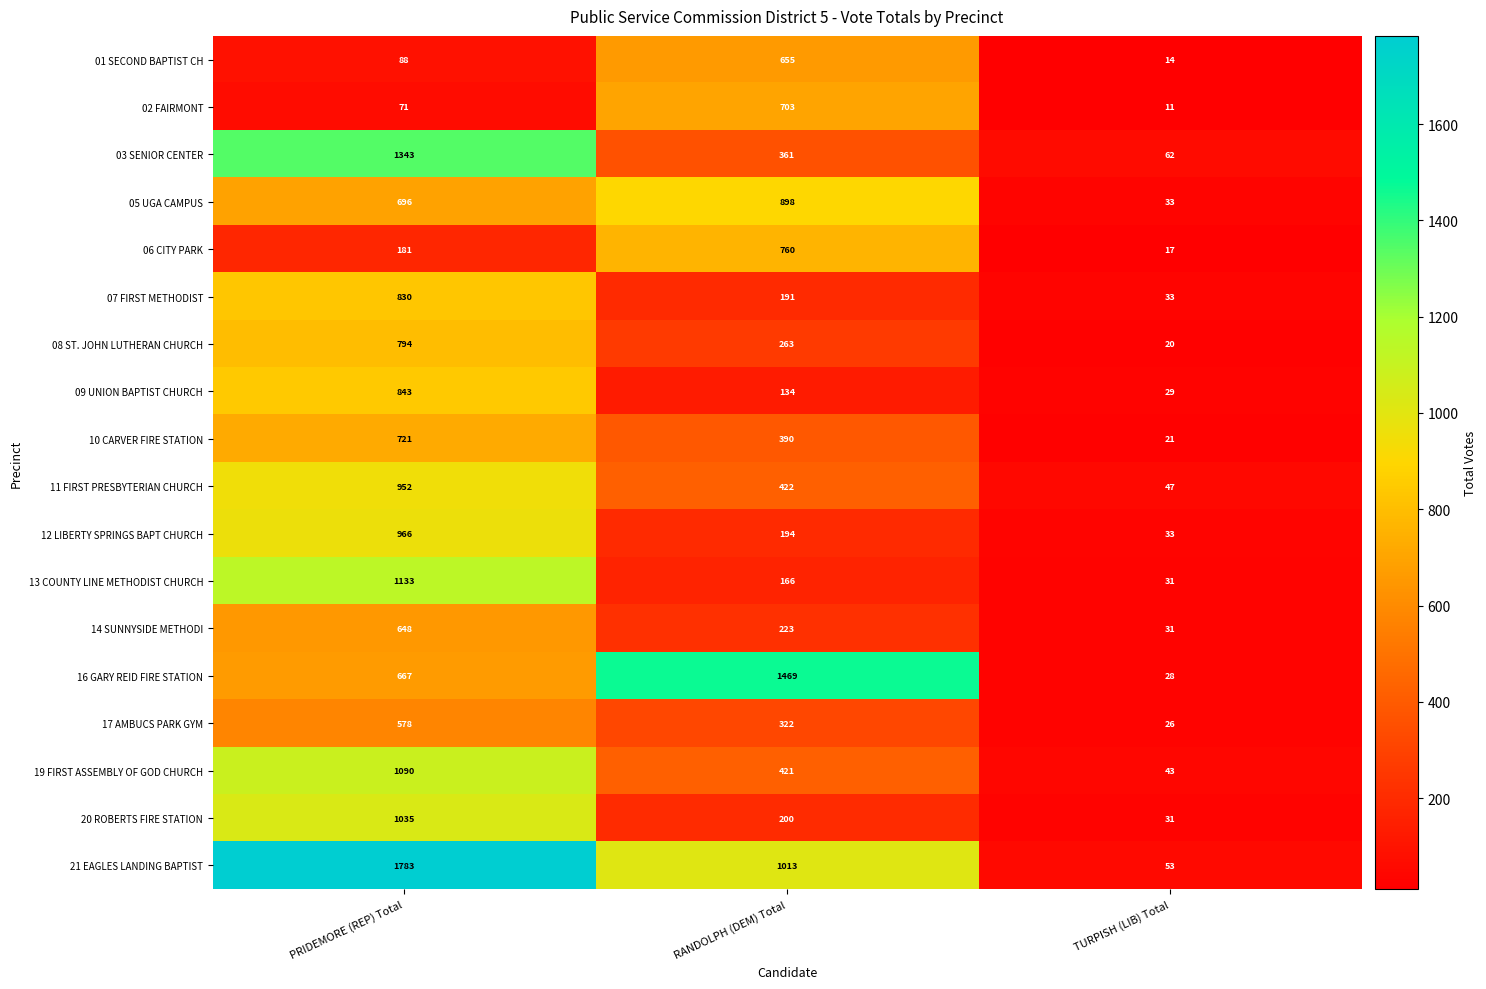

Which series has the largest total across all categories?

21 EAGLES LANDING BAPTIST